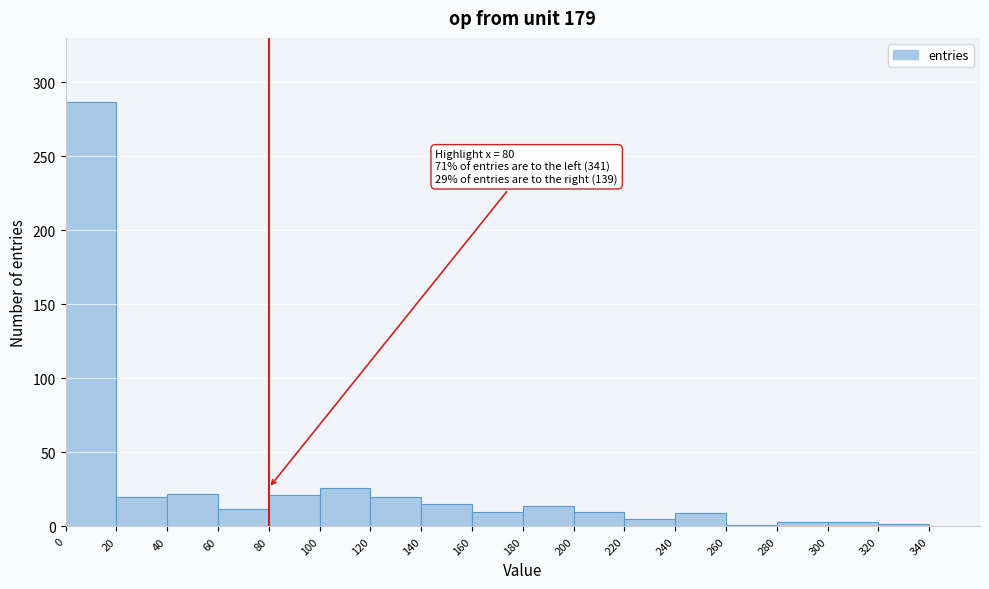

Over which range of the x-axis is the bar tallest?

0 to 20